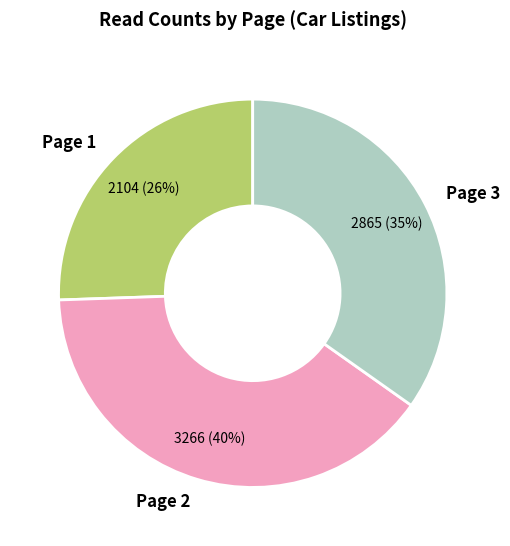

Between Page 2 and Page 1, which is larger?

Page 2